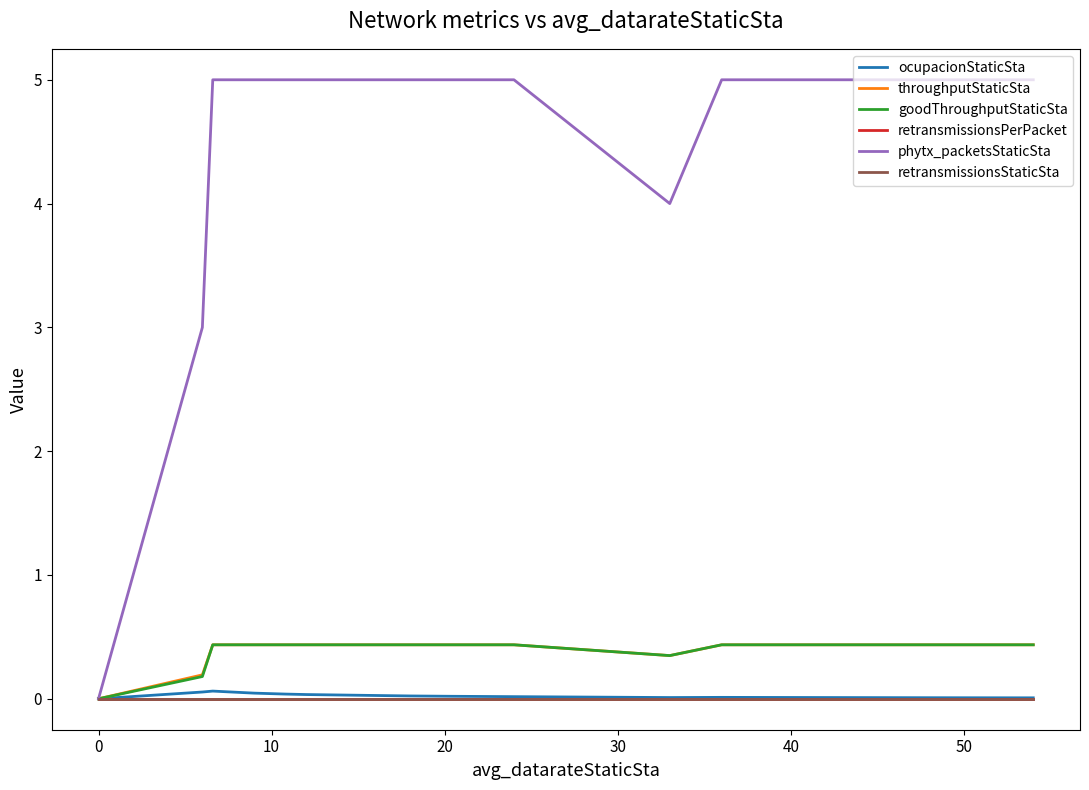

True or false: goodThroughputStaticSta and ocupacionStaticSta cross at least once.

False